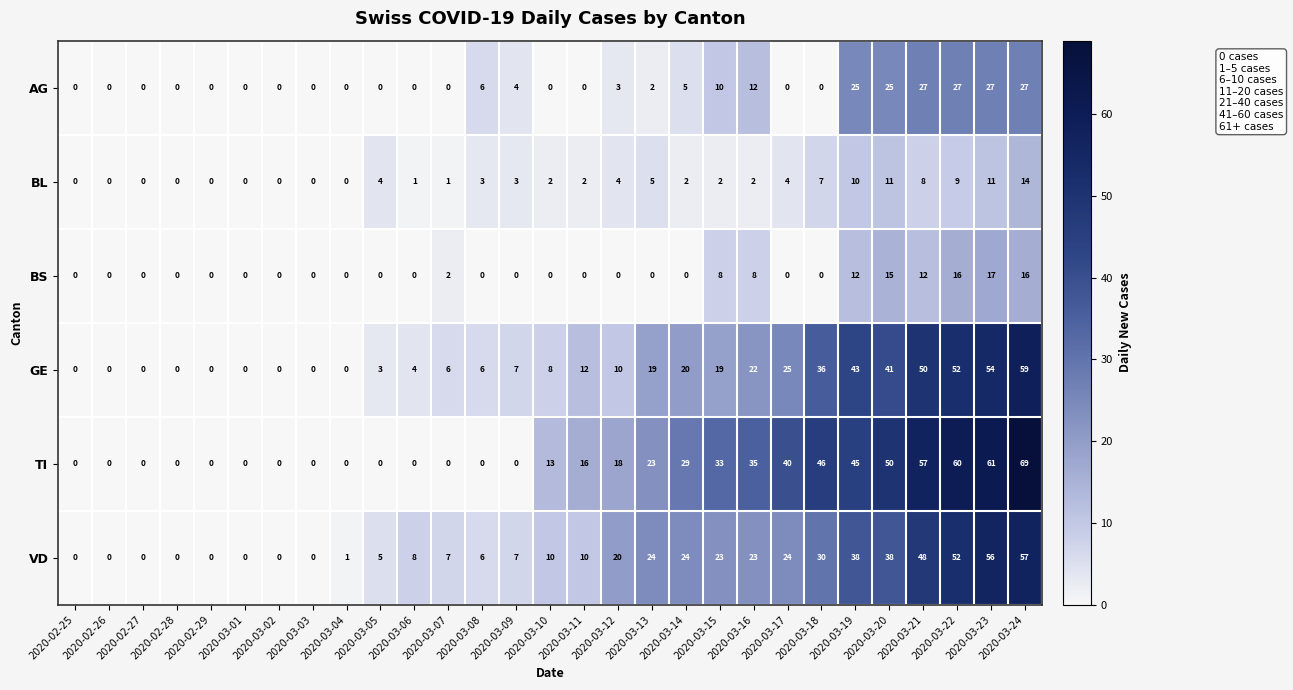

Is it true that BL equals 0 at 2020-03-02?

True